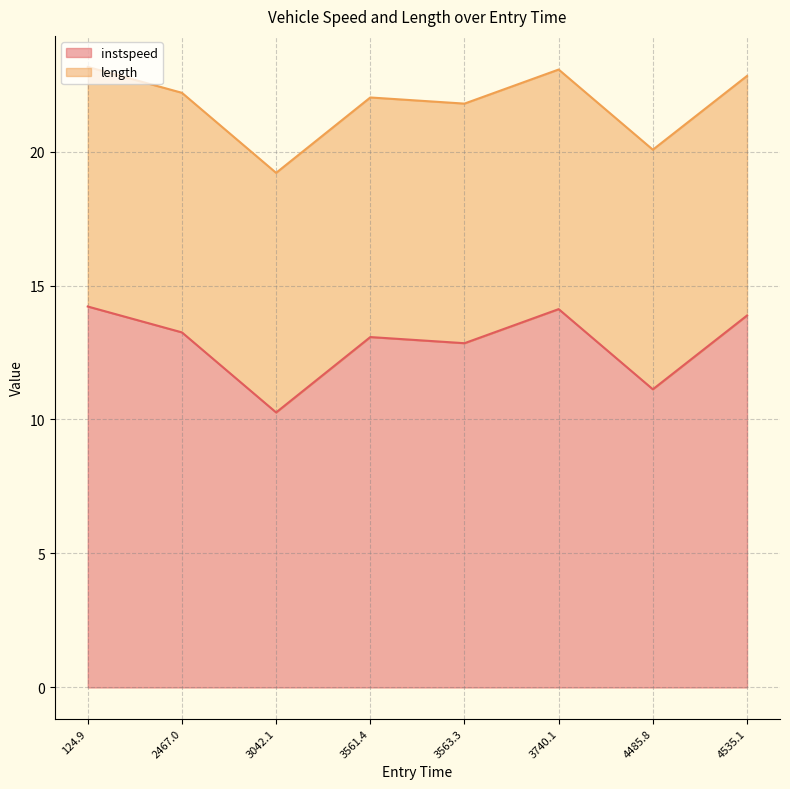

What is the maximum value shown in the chart?

14.2